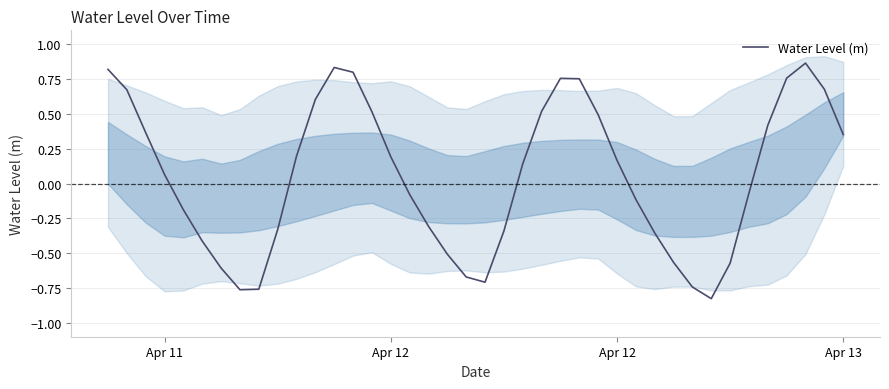

What is the average value?

0.1